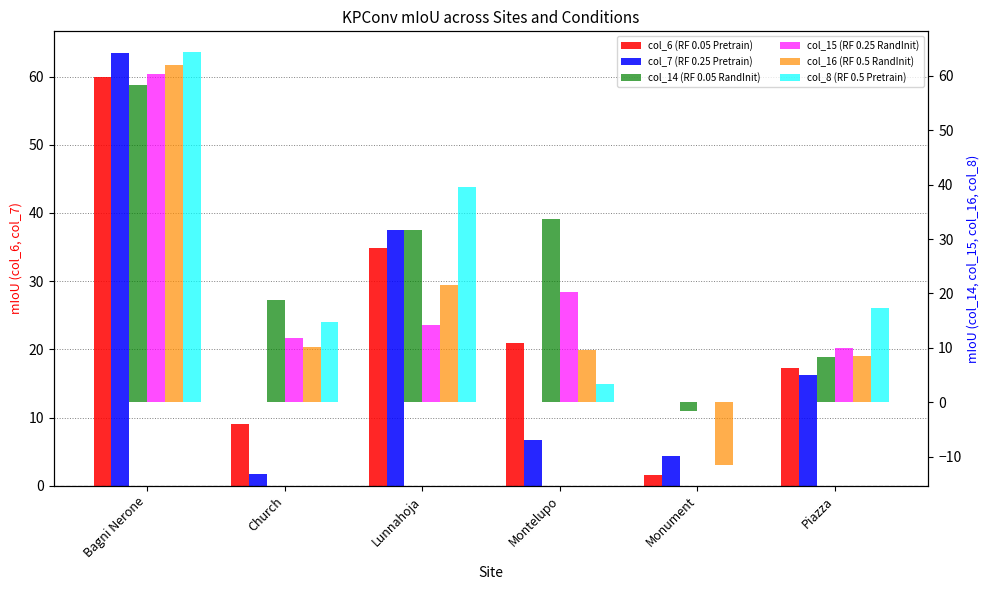

Which category has the highest value across all series?

Bagni Nerone